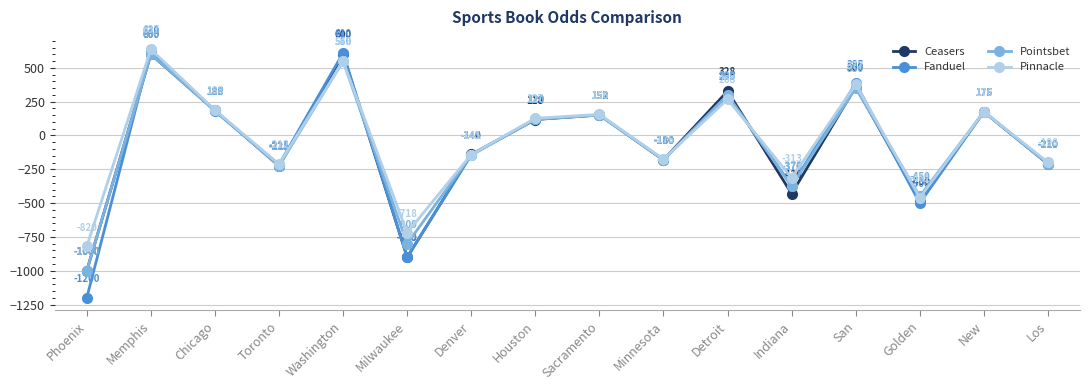

Between Milwaukee and New, which series saw the biggest shift?

Fanduel